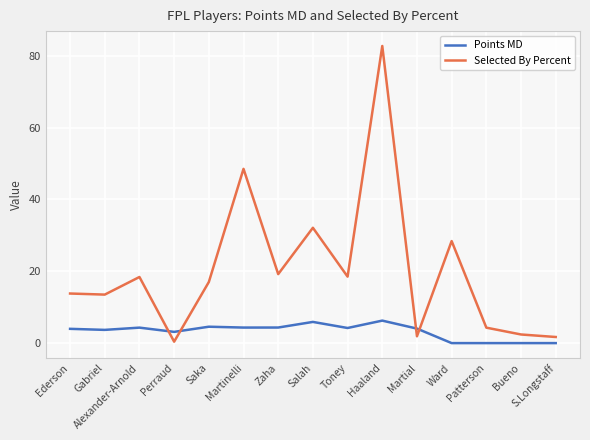

At which category is the sum across all series the highest?

Haaland